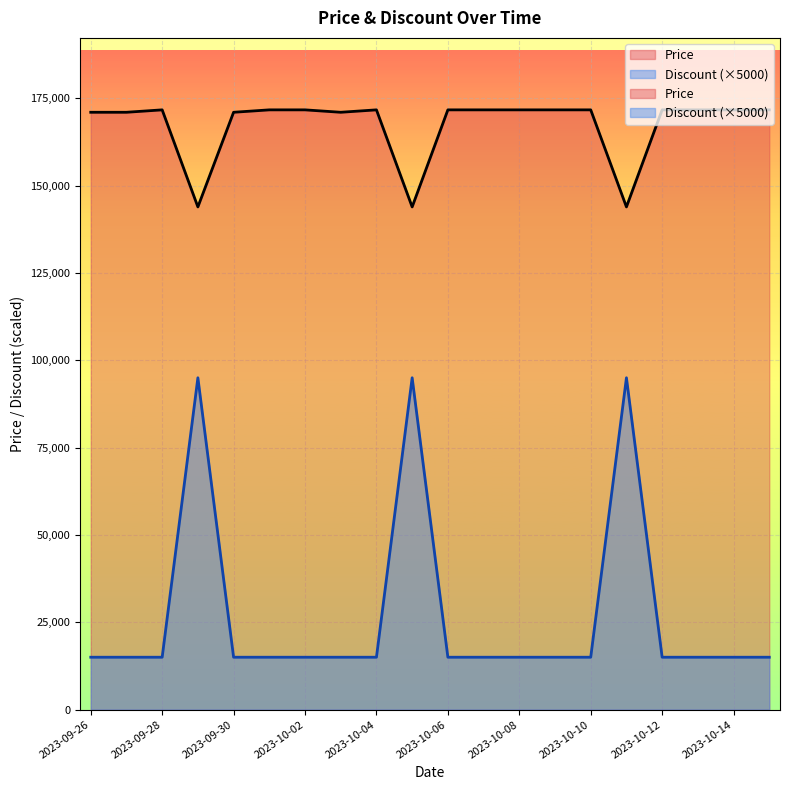

How many data points in Price are less than 171690?

7